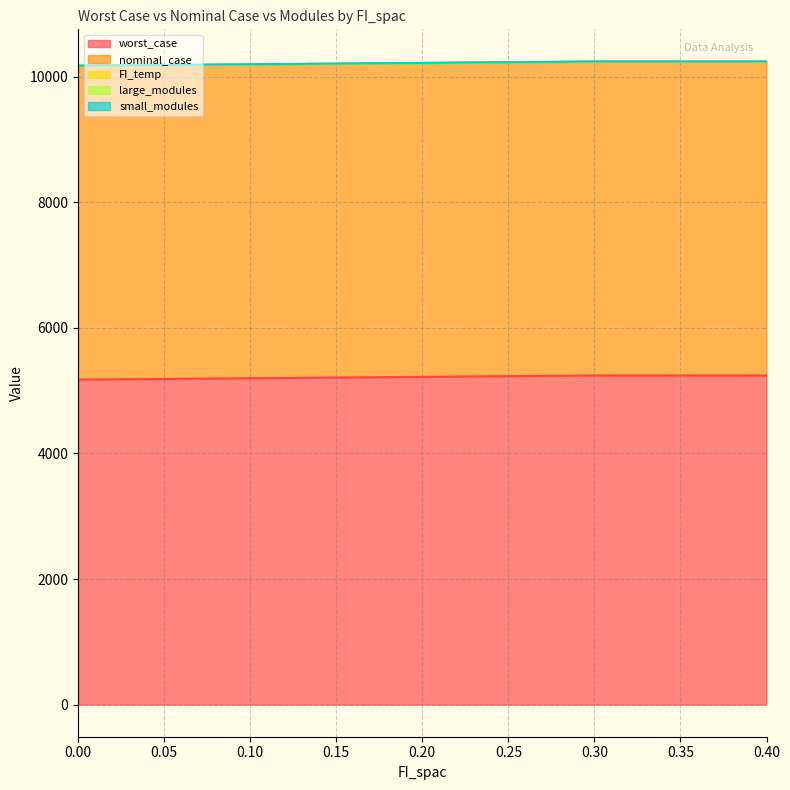

True or false: small_modules and FI_temp intersect in this chart.

False